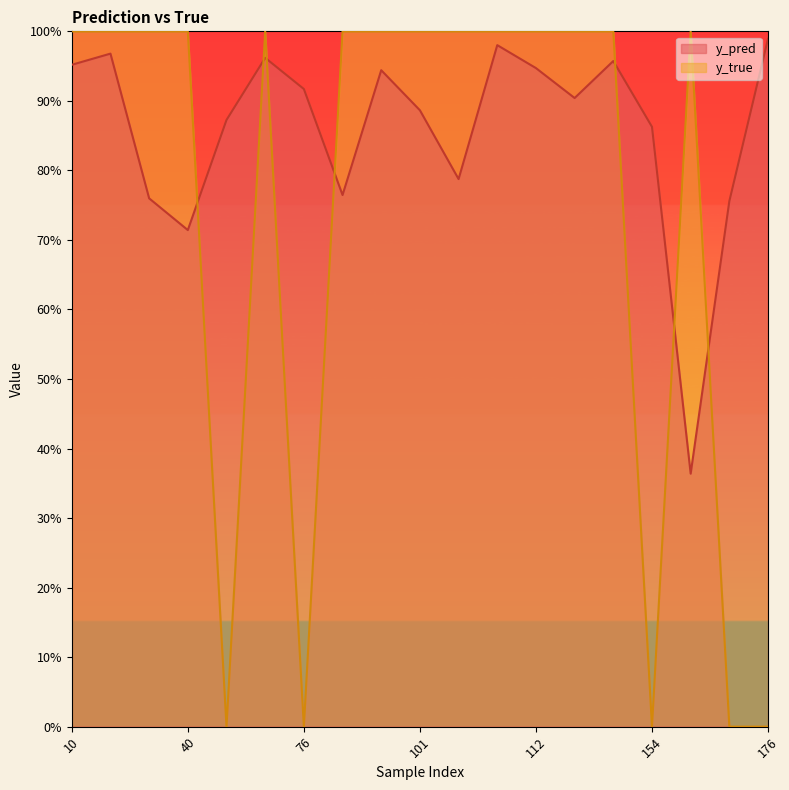

Which series changed the most between 112 and 153?

y_pred